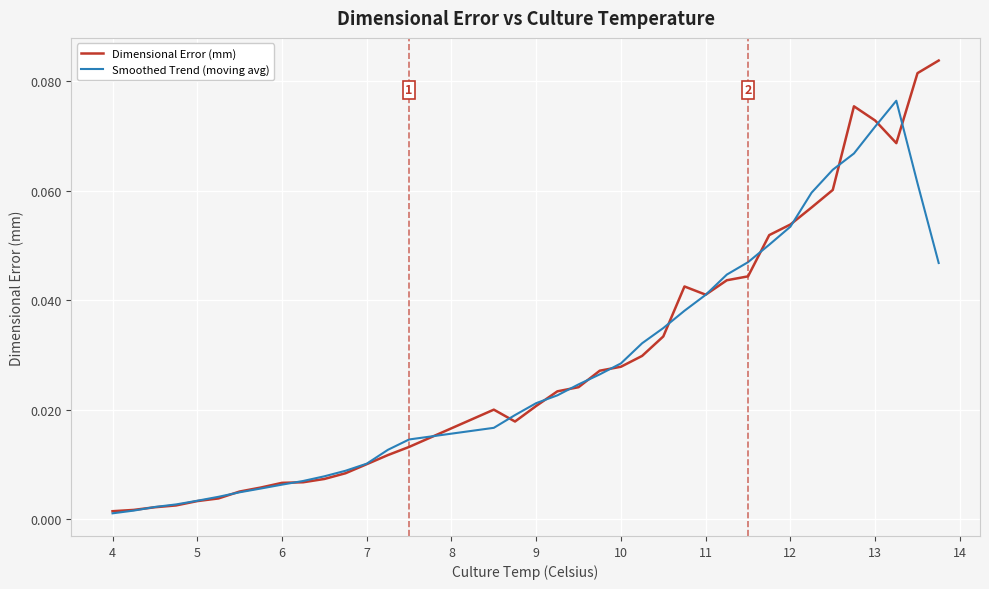

Which series has the widest spread of values?

Dimensional Error (mm)